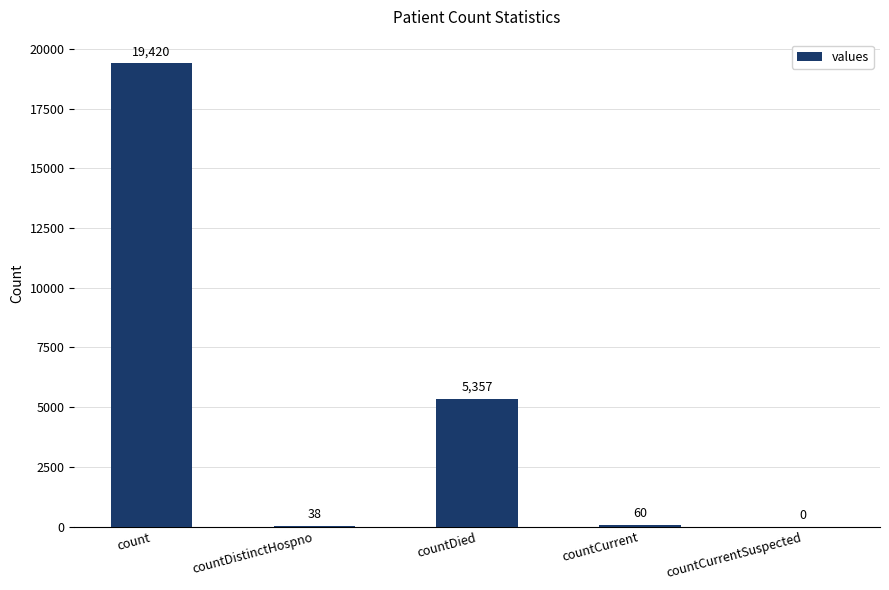

Which has a higher value, countDied or count?

count